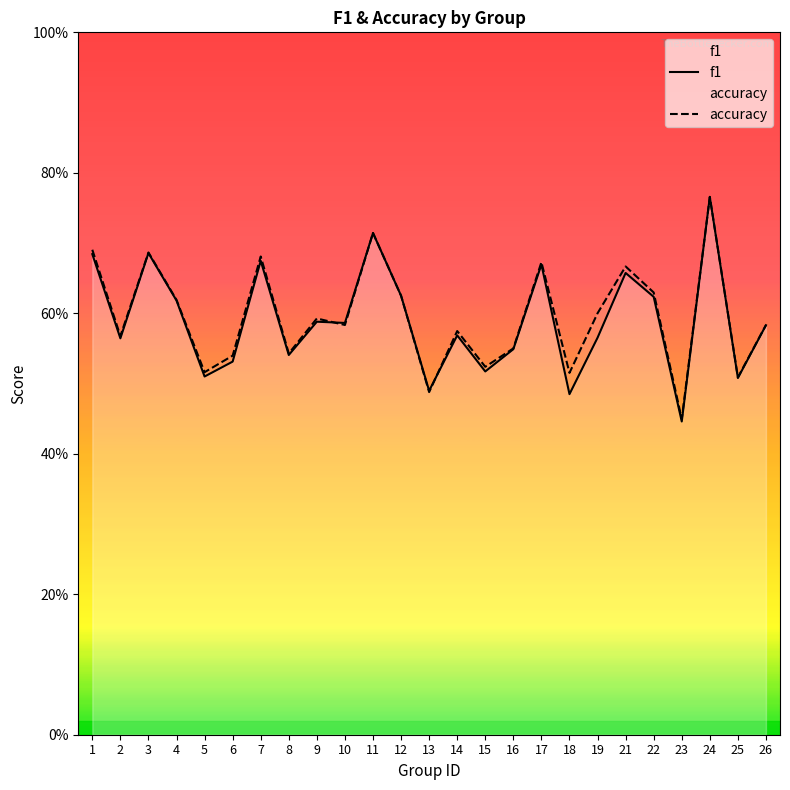

What is the difference between the maximum and second lowest values in the accuracy series?

0.3